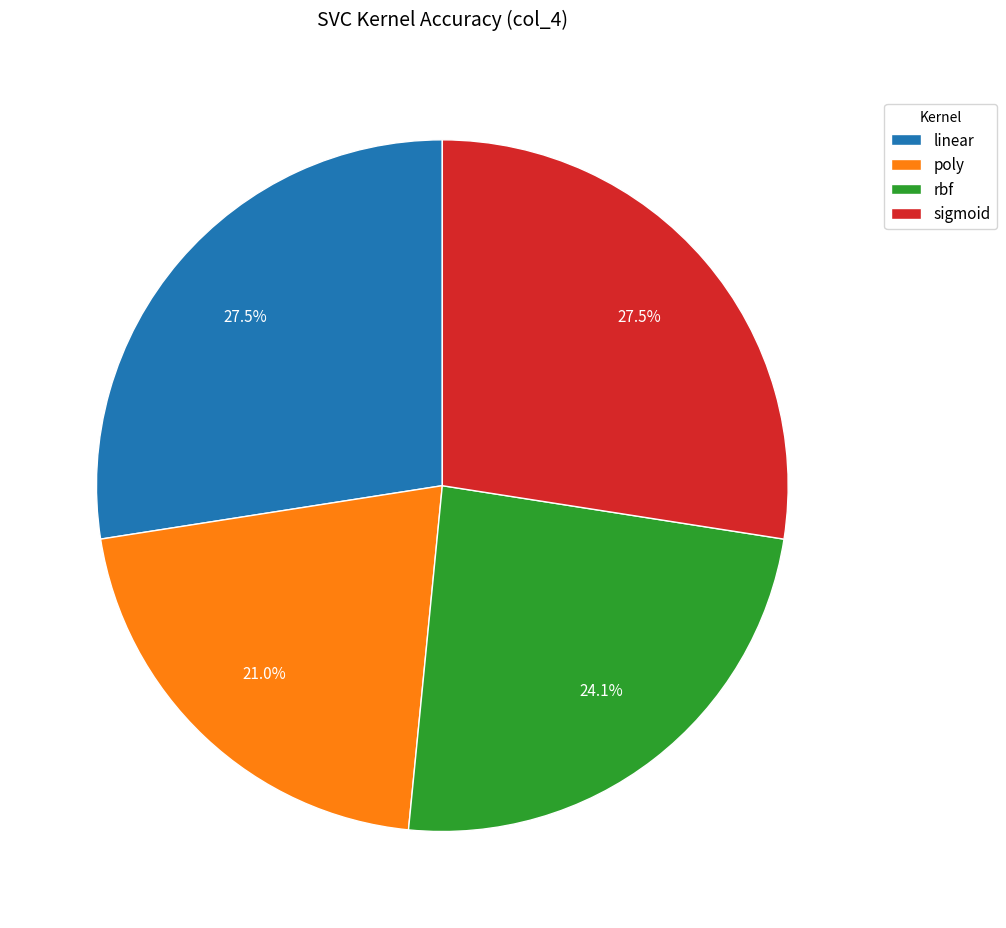

Is there a majority slice in this chart?

No